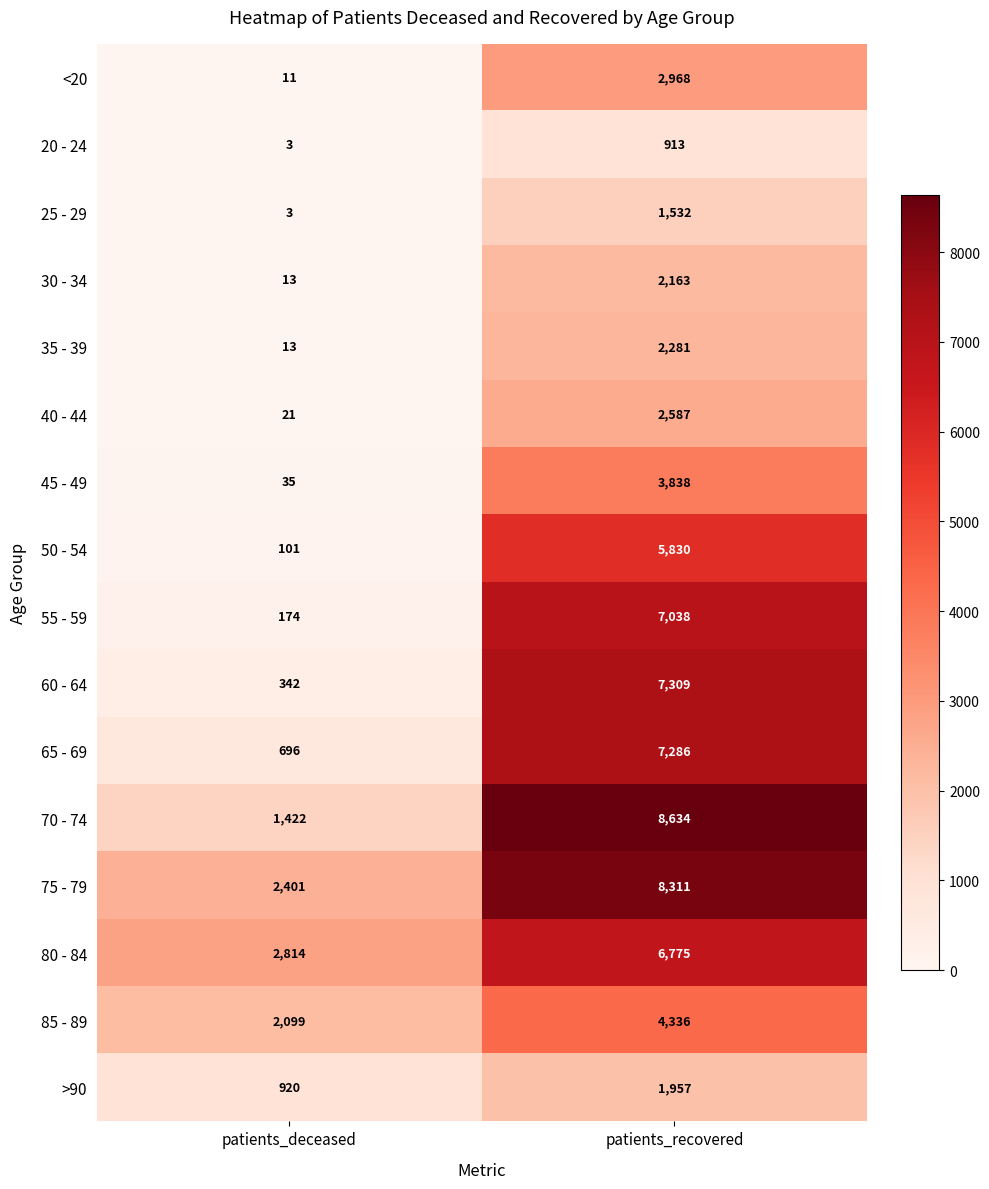

The value of 60 - 64 at patients_recovered is 7309. True or false?

True